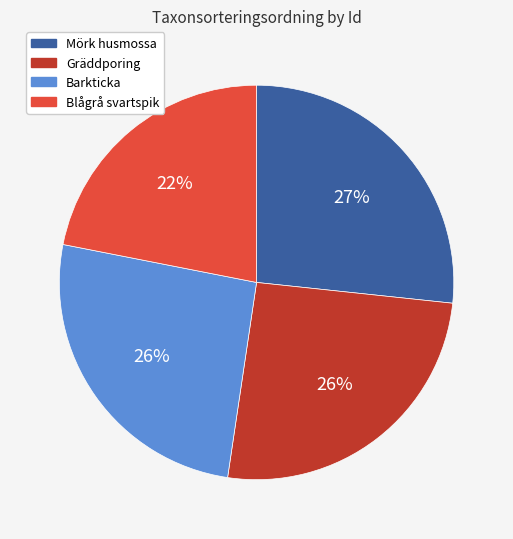

Count the number of slices in the pie.

4